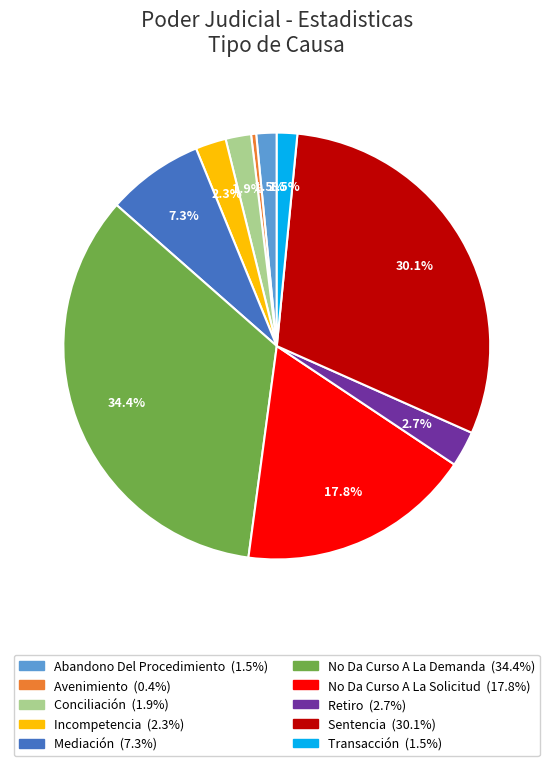

Is there any slice that represents more than half of the pie?

No